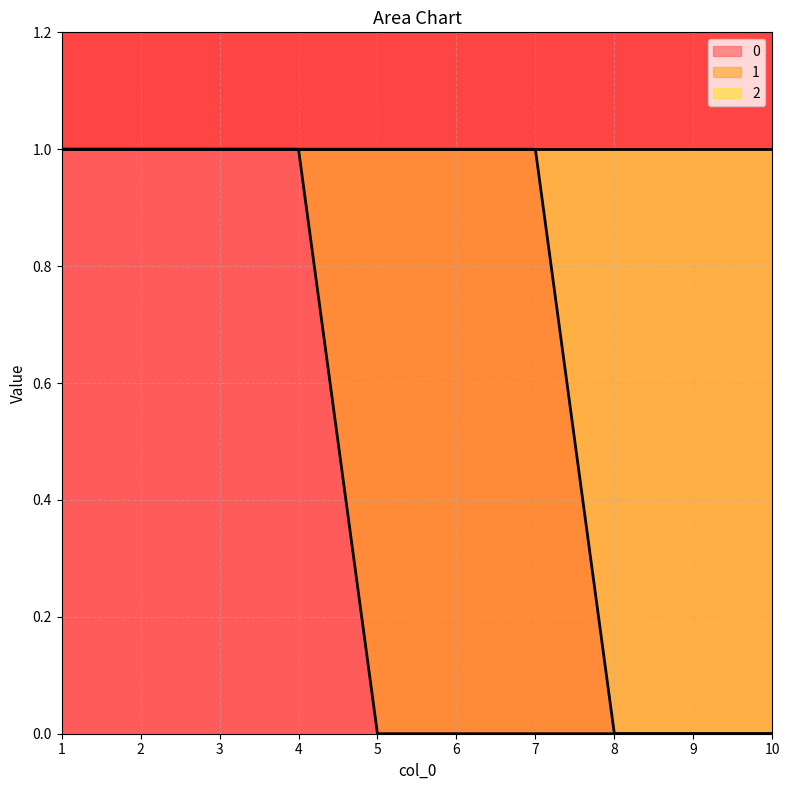

What is the difference between the maximum and minimum values in the 2 series?

1